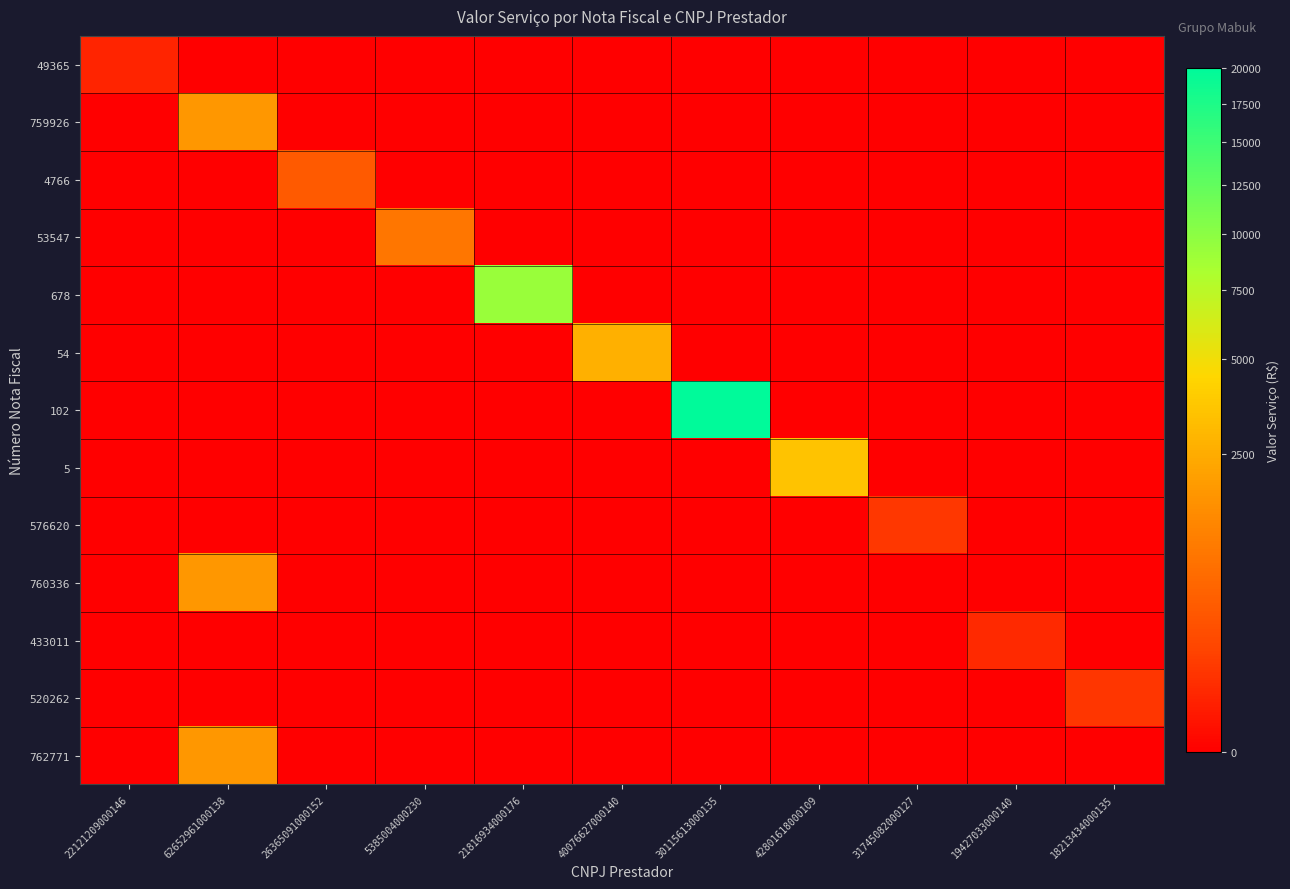

Reading left to right, extract all data points from this chart.

49365: 22121209000146=34.2	62652961000138=0.0	26365091000152=0.0	5385004000230=0.0	21816934000176=0.0	40076627000140=0.0	30115613000135=0.0	42801618000109=0.0	31745082000127=0.0	19427033000140=0.0	18213434000135=0.0
759926: 22121209000146=0.0	62652961000138=1776.1	26365091000152=0.0	5385004000230=0.0	21816934000176=0.0	40076627000140=0.0	30115613000135=0.0	42801618000109=0.0	31745082000127=0.0	19427033000140=0.0	18213434000135=0.0
4766: 22121209000146=0.0	62652961000138=0.0	26365091000152=420.0	5385004000230=0.0	21816934000176=0.0	40076627000140=0.0	30115613000135=0.0	42801618000109=0.0	31745082000127=0.0	19427033000140=0.0	18213434000135=0.0
53547: 22121209000146=0.0	62652961000138=0.0	26365091000152=0.0	5385004000230=904.3	21816934000176=0.0	40076627000140=0.0	30115613000135=0.0	42801618000109=0.0	31745082000127=0.0	19427033000140=0.0	18213434000135=0.0
678: 22121209000146=0.0	62652961000138=0.0	26365091000152=0.0	5385004000230=0.0	21816934000176=9188.5	40076627000140=0.0	30115613000135=0.0	42801618000109=0.0	31745082000127=0.0	19427033000140=0.0	18213434000135=0.0
54: 22121209000146=0.0	62652961000138=0.0	26365091000152=0.0	5385004000230=0.0	21816934000176=0.0	40076627000140=2700.0	30115613000135=0.0	42801618000109=0.0	31745082000127=0.0	19427033000140=0.0	18213434000135=0.0
102: 22121209000146=0.0	62652961000138=0.0	26365091000152=0.0	5385004000230=0.0	21816934000176=0.0	40076627000140=0.0	30115613000135=20000.0	42801618000109=0.0	31745082000127=0.0	19427033000140=0.0	18213434000135=0.0
5: 22121209000146=0.0	62652961000138=0.0	26365091000152=0.0	5385004000230=0.0	21816934000176=0.0	40076627000140=0.0	30115613000135=0.0	42801618000109=3500.0	31745082000127=0.0	19427033000140=0.0	18213434000135=0.0
576620: 22121209000146=0.0	62652961000138=0.0	26365091000152=0.0	5385004000230=0.0	21816934000176=0.0	40076627000140=0.0	30115613000135=0.0	42801618000109=0.0	31745082000127=105.3	19427033000140=0.0	18213434000135=0.0
760336: 22121209000146=0.0	62652961000138=1776.1	26365091000152=0.0	5385004000230=0.0	21816934000176=0.0	40076627000140=0.0	30115613000135=0.0	42801618000109=0.0	31745082000127=0.0	19427033000140=0.0	18213434000135=0.0
433011: 22121209000146=0.0	62652961000138=0.0	26365091000152=0.0	5385004000230=0.0	21816934000176=0.0	40076627000140=0.0	30115613000135=0.0	42801618000109=0.0	31745082000127=0.0	19427033000140=49.9	18213434000135=0.0
520262: 22121209000146=0.0	62652961000138=0.0	26365091000152=0.0	5385004000230=0.0	21816934000176=0.0	40076627000140=0.0	30115613000135=0.0	42801618000109=0.0	31745082000127=0.0	19427033000140=0.0	18213434000135=97.2
762771: 22121209000146=0.0	62652961000138=1776.1	26365091000152=0.0	5385004000230=0.0	21816934000176=0.0	40076627000140=0.0	30115613000135=0.0	42801618000109=0.0	31745082000127=0.0	19427033000140=0.0	18213434000135=0.0